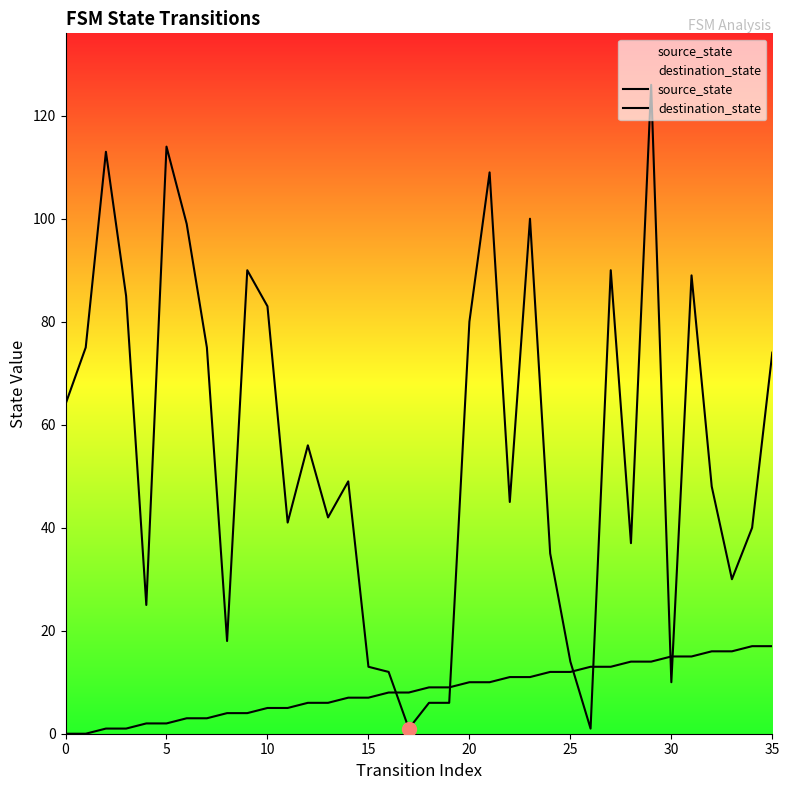

Between 10 and 25, which is larger?

25